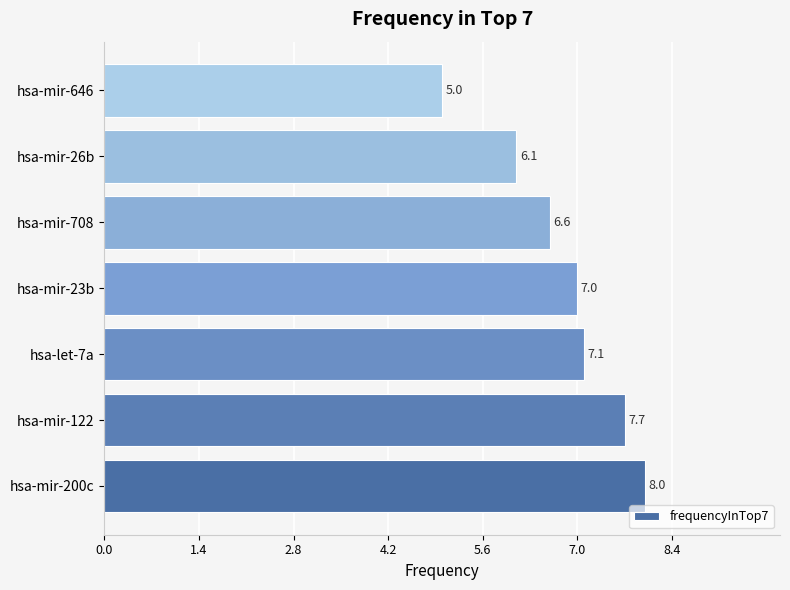

What is the greatest value displayed?

8.0